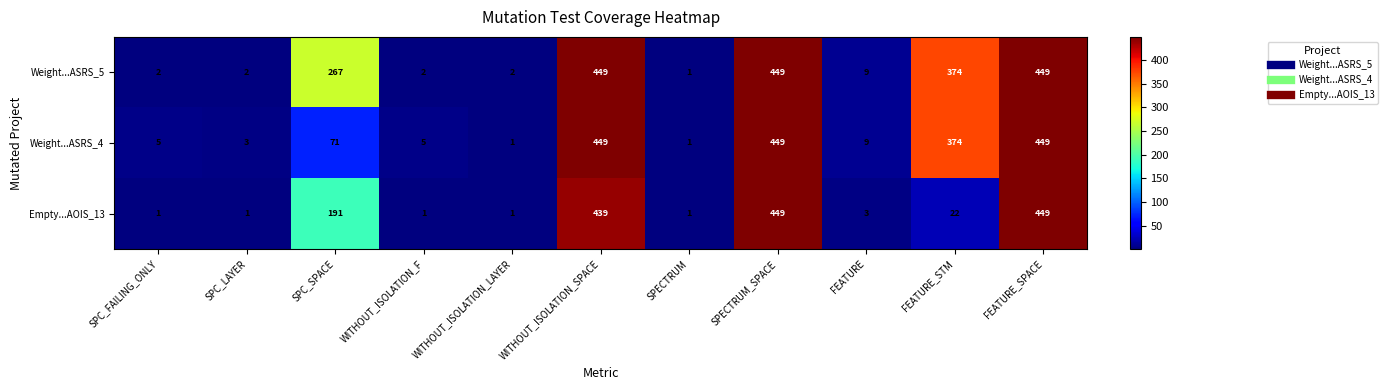

Is it true that Weight...ASRS_4 equals 1 at WITHOUT_ISOLATION_F?

False